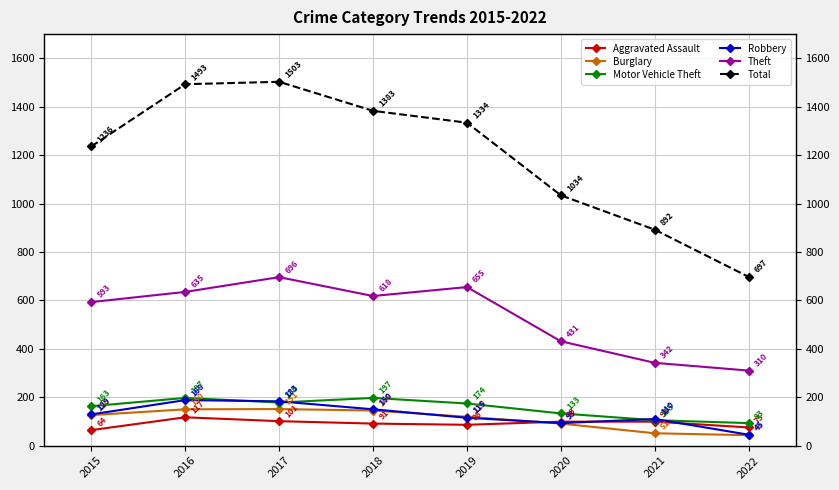

Is the value of Burglary at 2015 greater than the value of Motor Vehicle Theft at 2015?

No